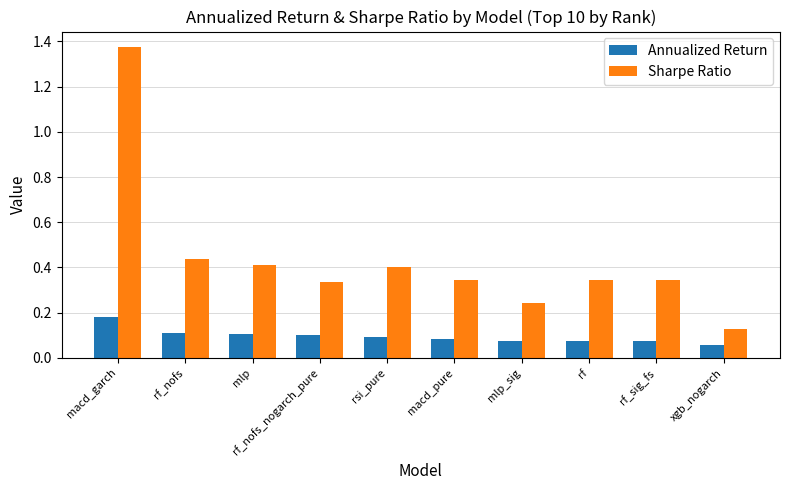

Which series changed the most between macd_garch and rf_nofs_nogarch_pure?

Sharpe Ratio